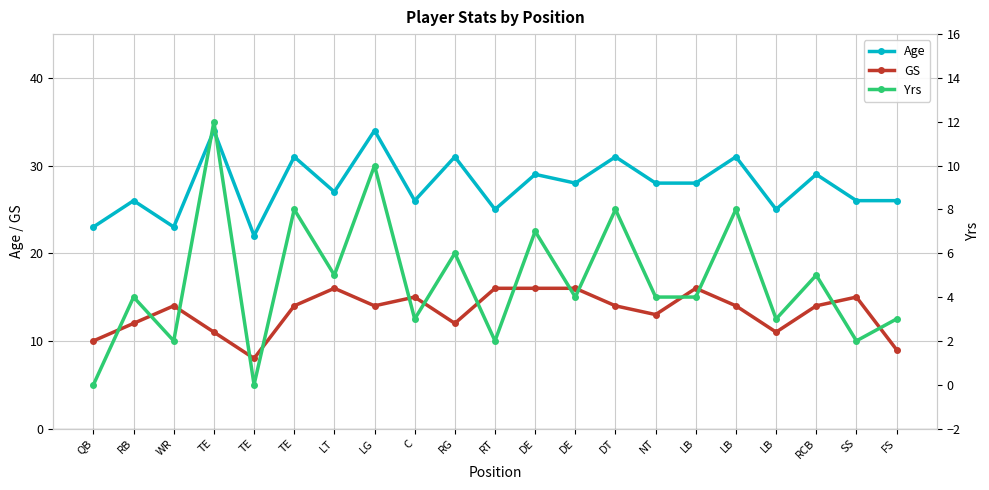

What is the greatest value displayed?

34